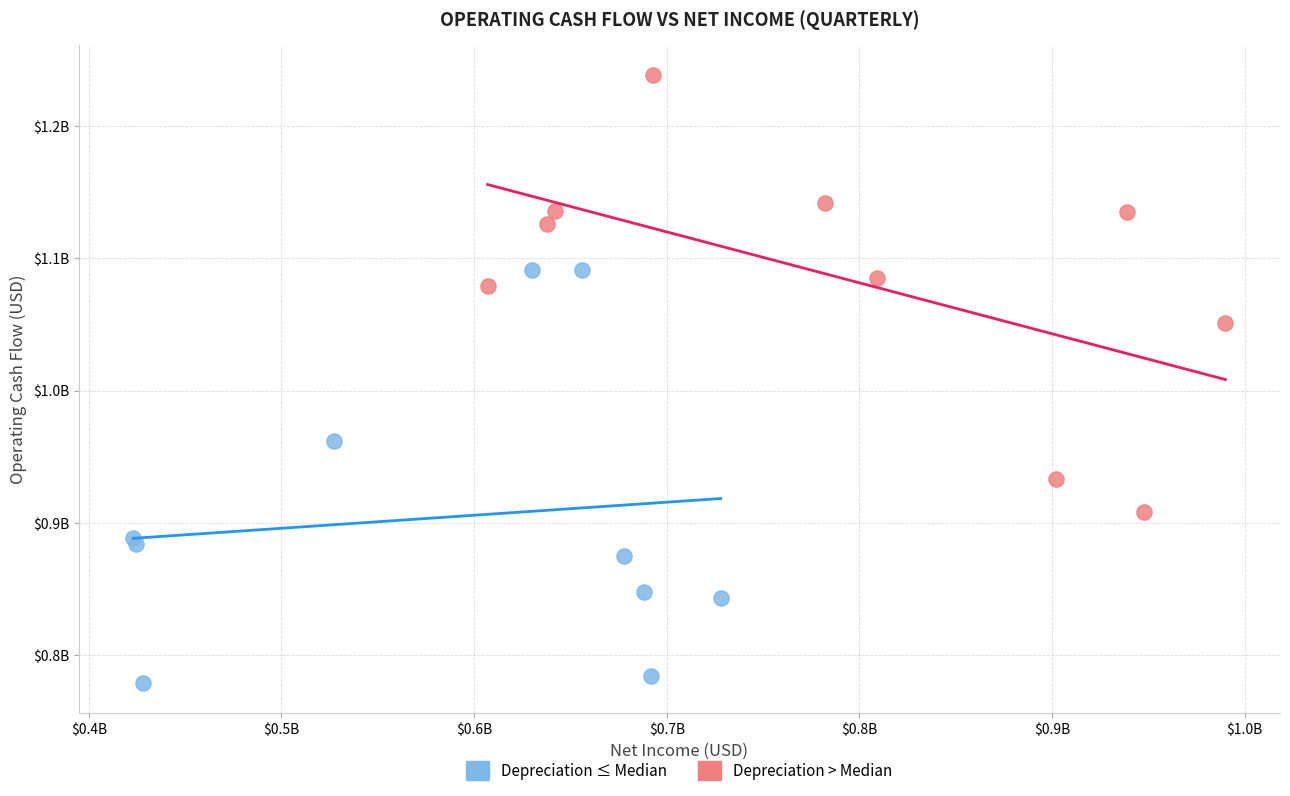

What are all the series names shown in the legend?

Depreciation ≤ Median, Depreciation > Median